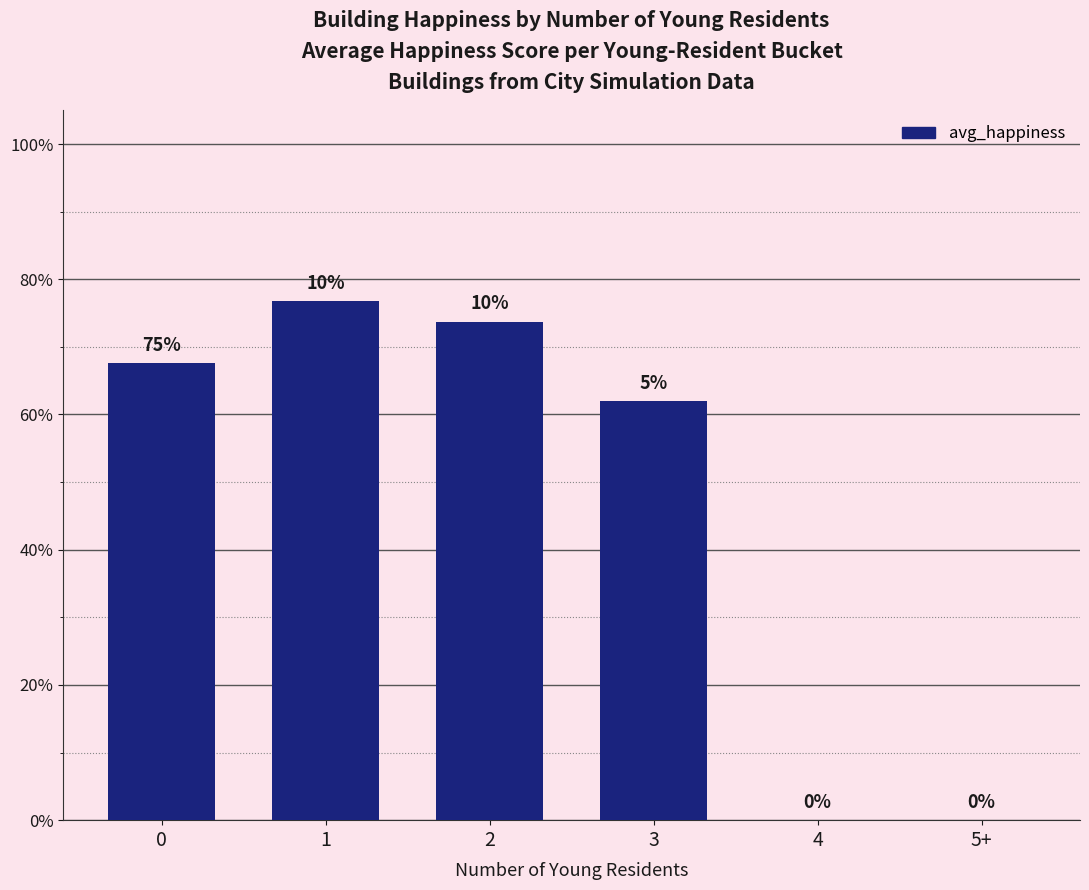

Rank the categories by value from highest to lowest.

1, 2, 0, 3, 4, 5+